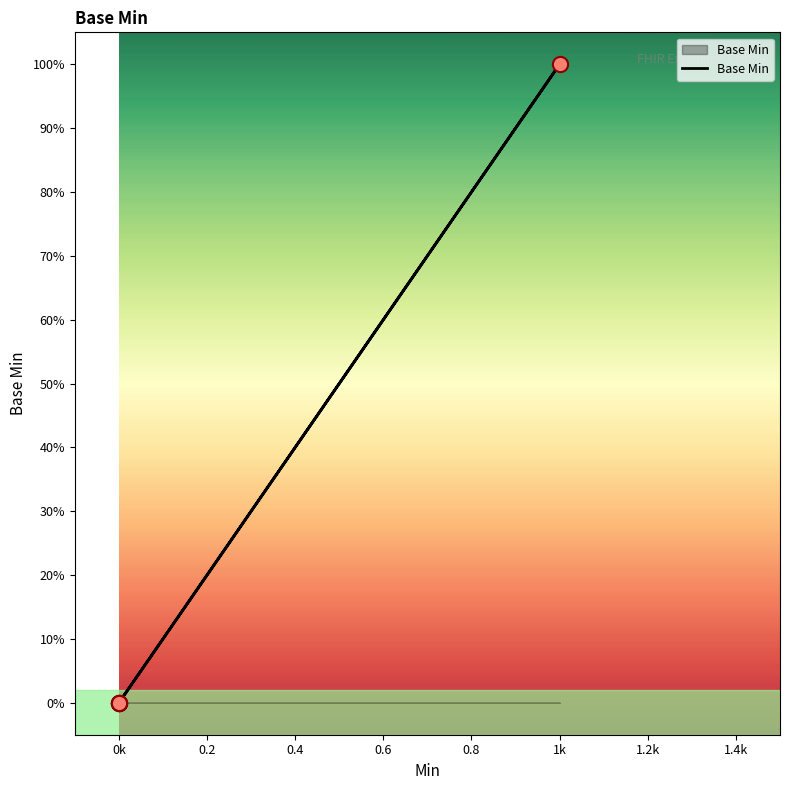

Which has a higher value, 1k or 0k?

1k